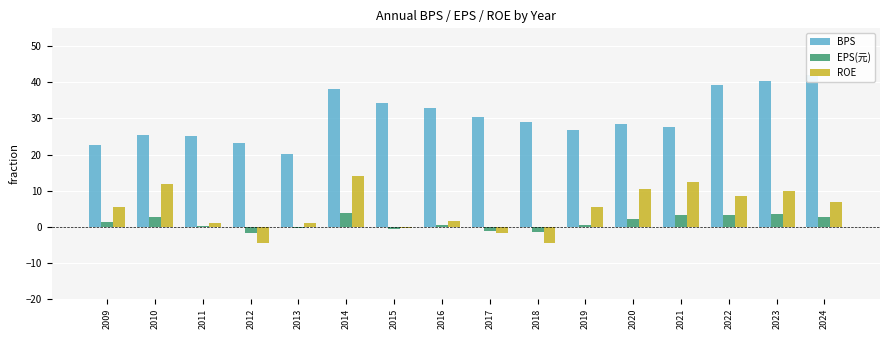

At which label is EPS(元) closest to 0?

2011